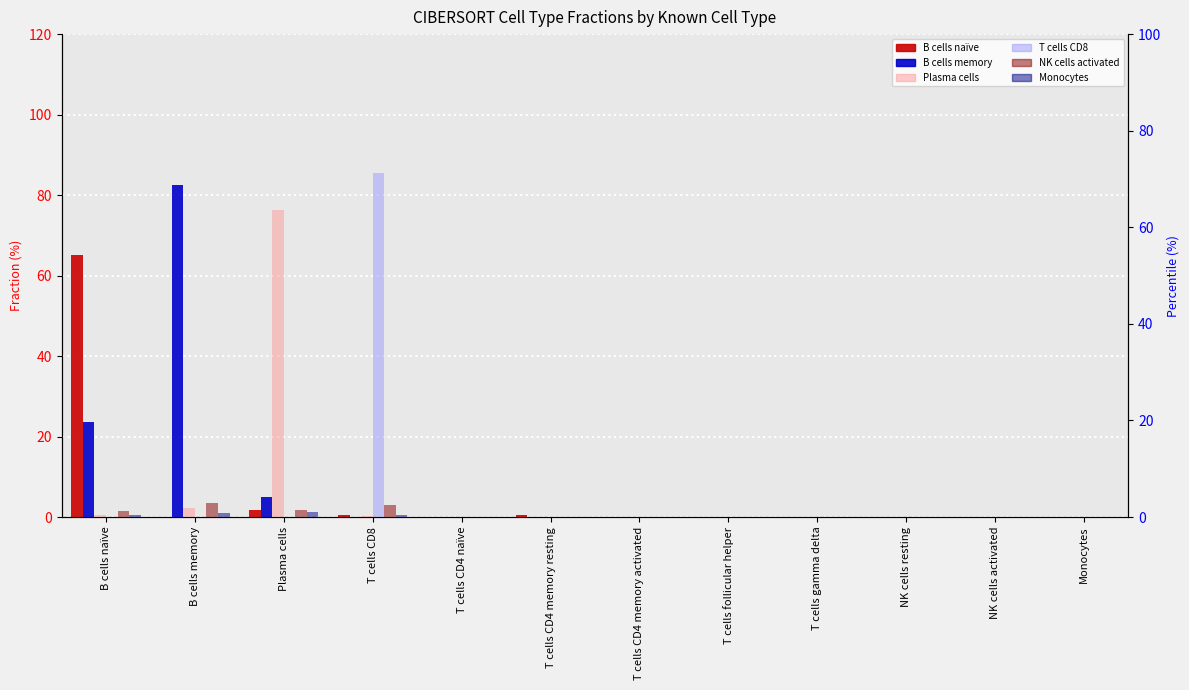

Which has a higher value, Monocytes or T cells gamma delta?

Monocytes